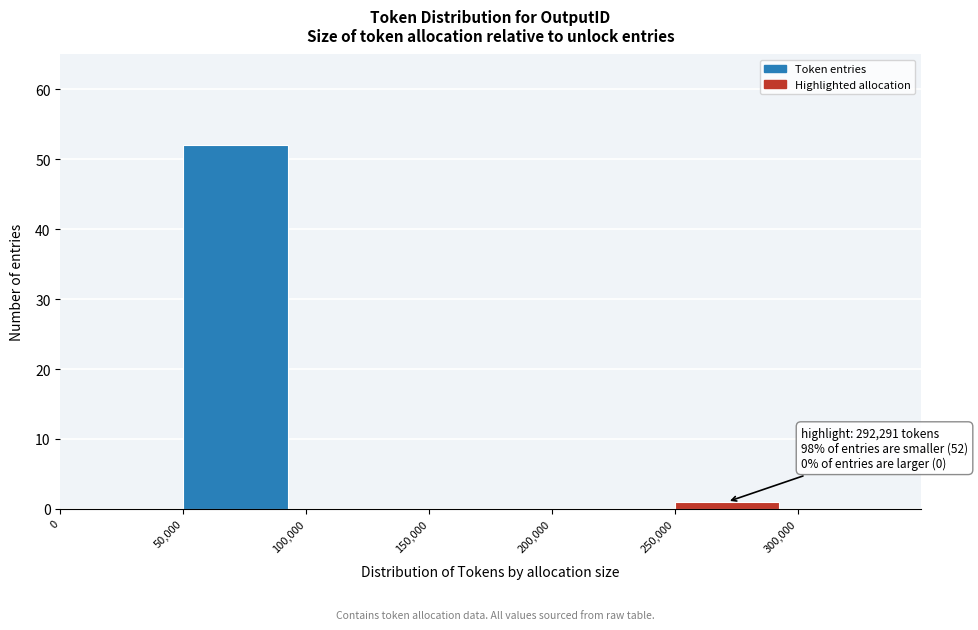

Over which range of the x-axis is the bar tallest?

50000 to 100000